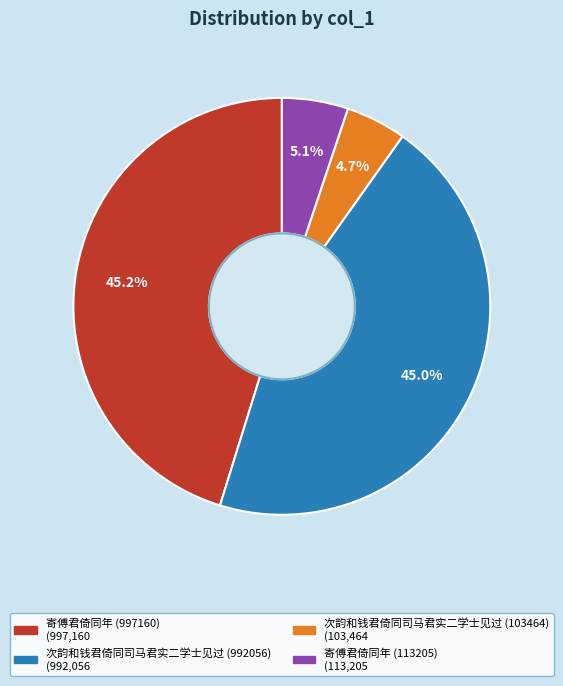

Is it true that 寄傅君倚同年 (997160) is 31% of the pie?

False